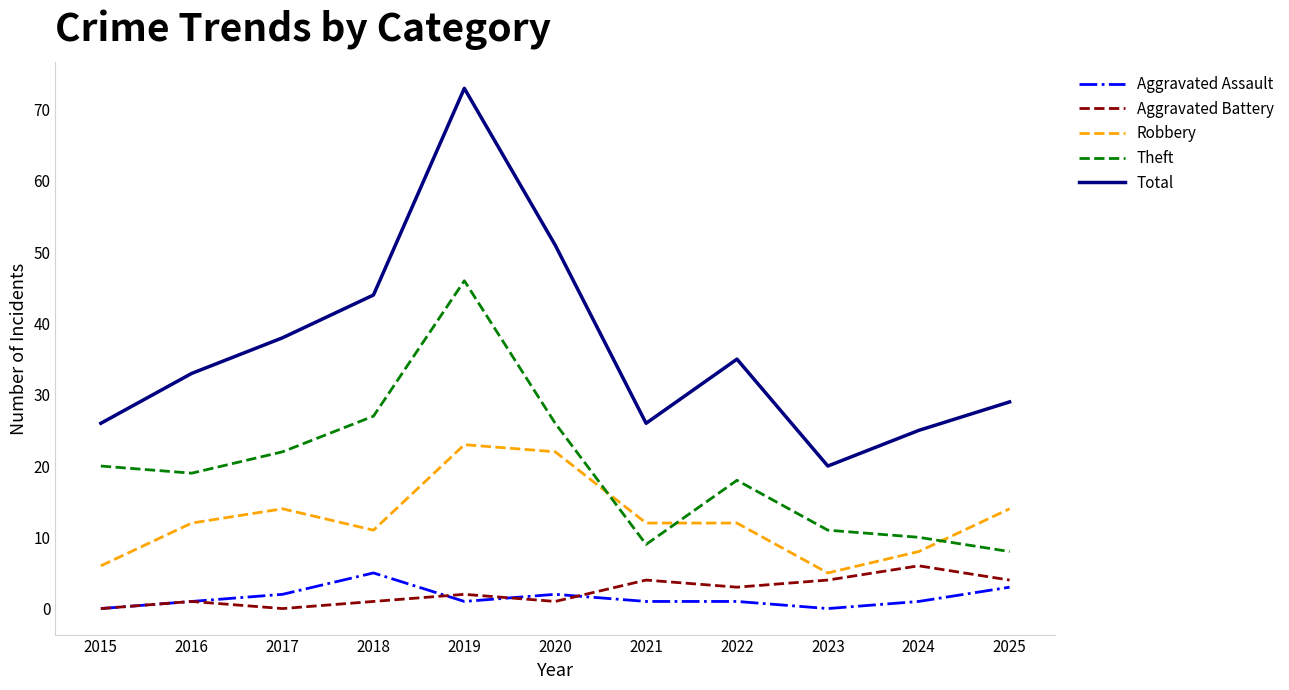

At which category does the chart reach its peak across all series?

2019